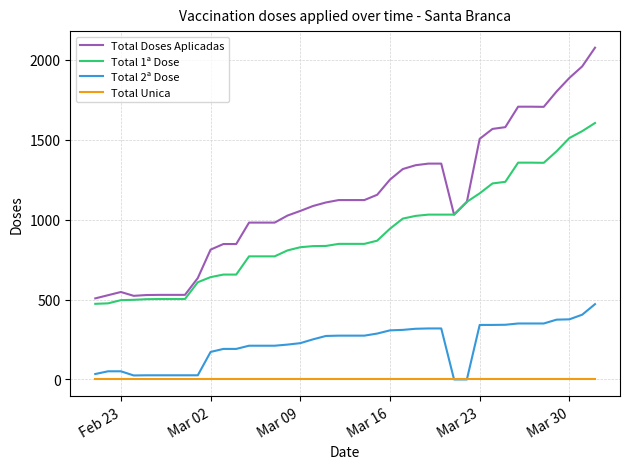

Rank the series by their maximum value, from highest to lowest.

Total Doses Aplicadas, Total 1ª Dose, Total 2ª Dose, Total Unica